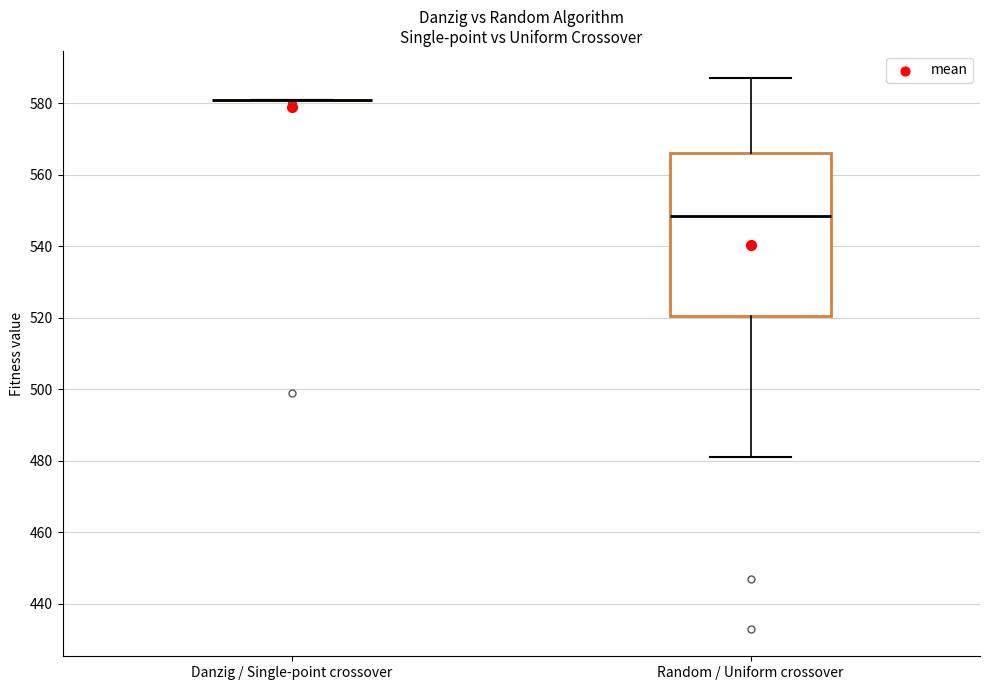

Which box is the tallest, from its lower edge to its upper edge?

Random / Uniform crossover